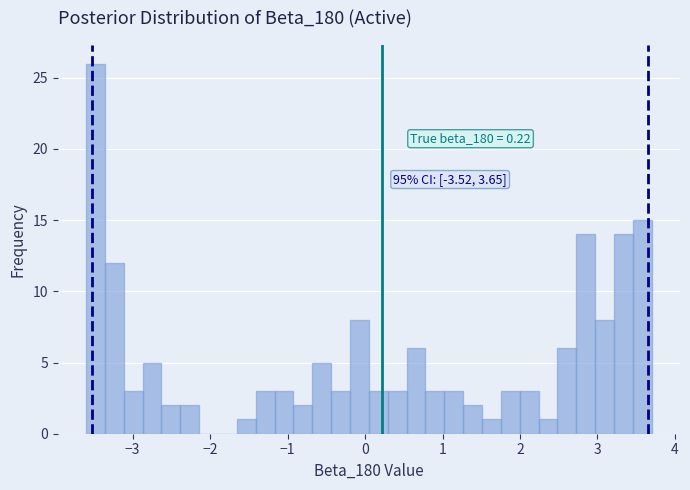

Read against the x-axis, roughly where is the centre of the tallest bar?

-3.5